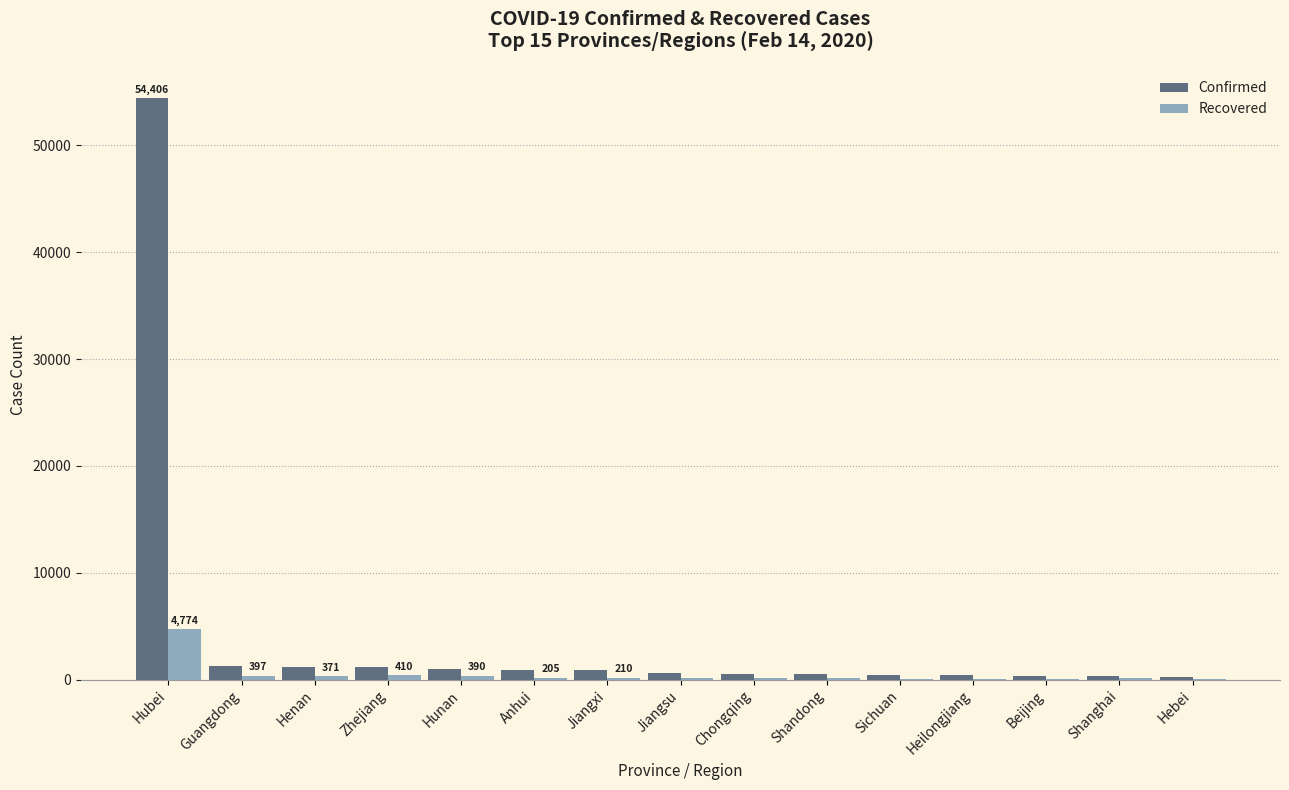

How many groups of bars are there?

15